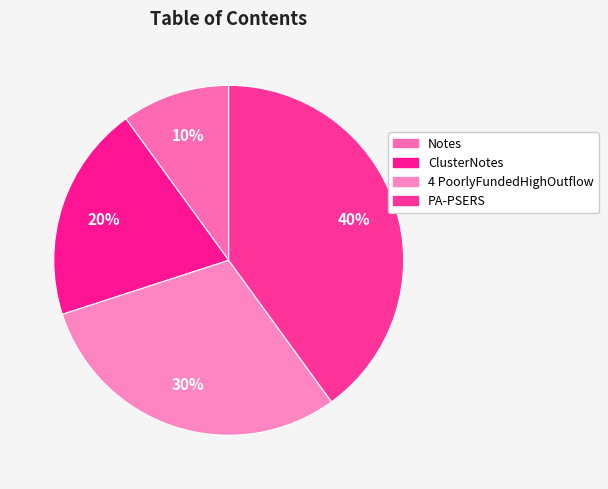

Approximately how many times larger is the value at 4 PoorlyFundedHighOutflow compared to Notes?

3.0